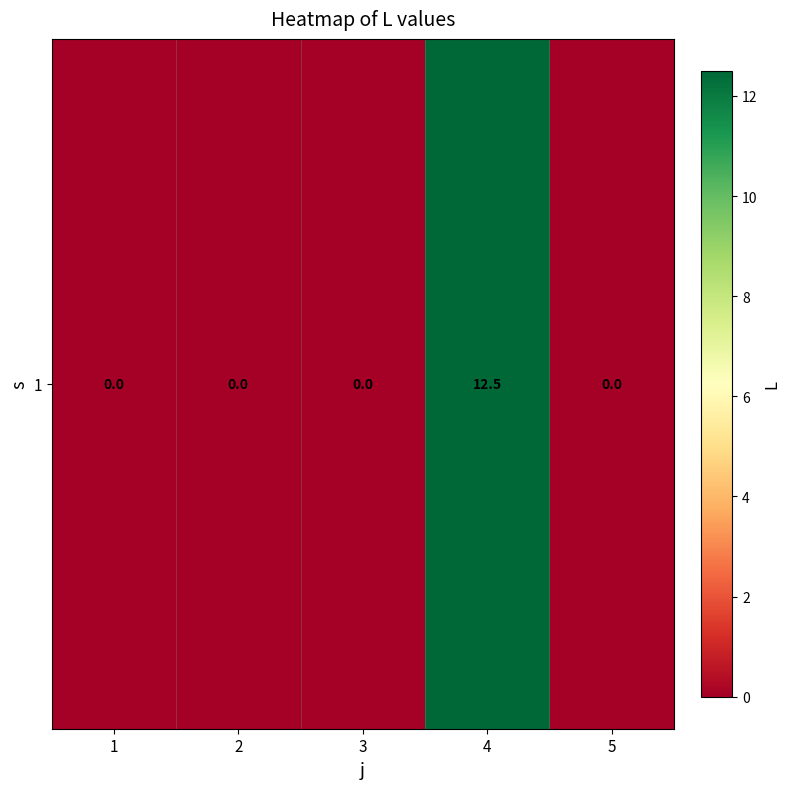

Which has a higher value, 3 or 4?

4